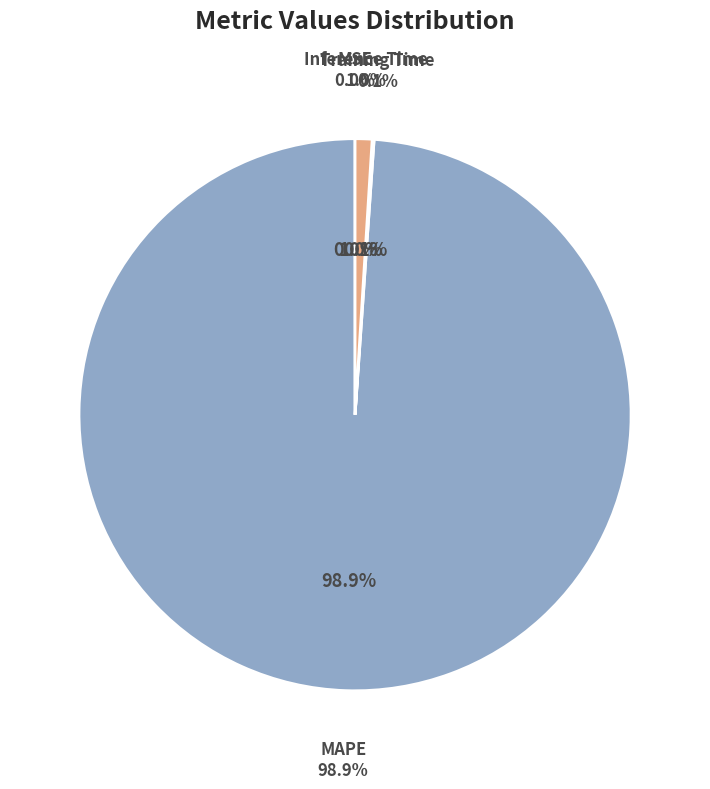

Rank the categories by value from highest to lowest.

MAPE, Inference Time, Training Time, MSE